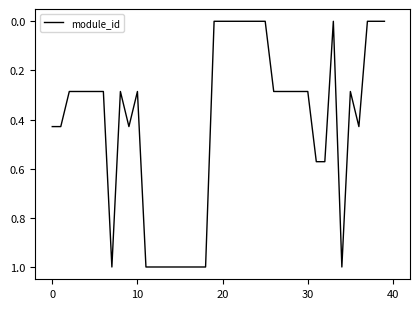

What is the difference between the maximum and minimum values?

1.0